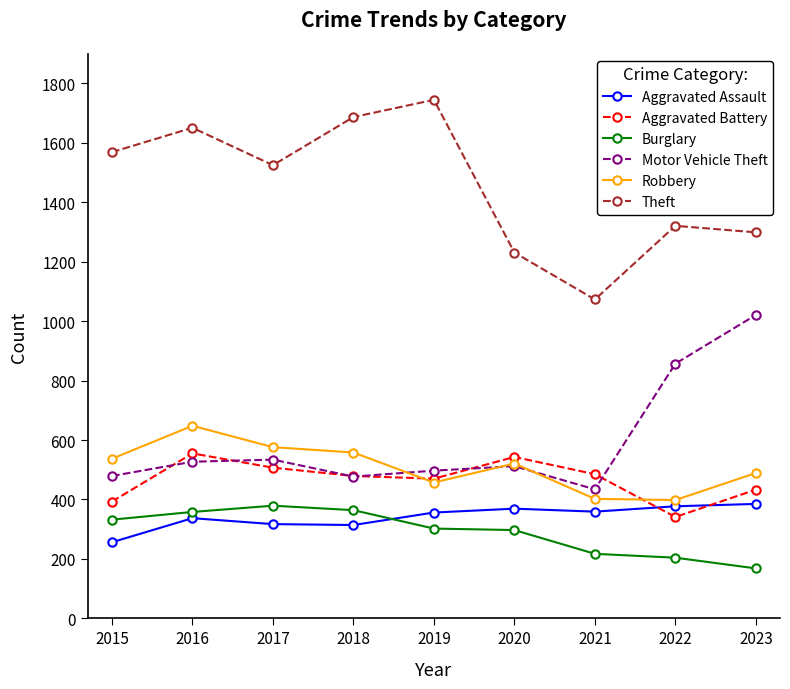

The value of Robbery at 2016 is 178. True or false?

False